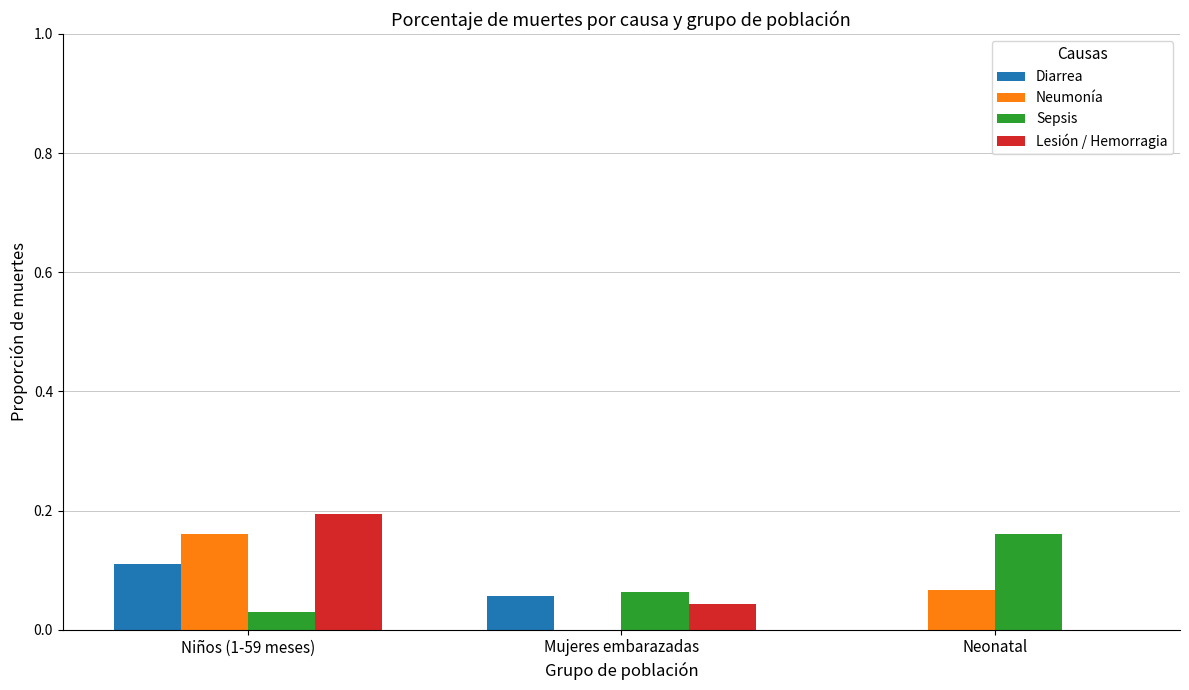

The value of Lesión / Hemorragia at Niños (1-59 meses) is 0.2. True or false?

True